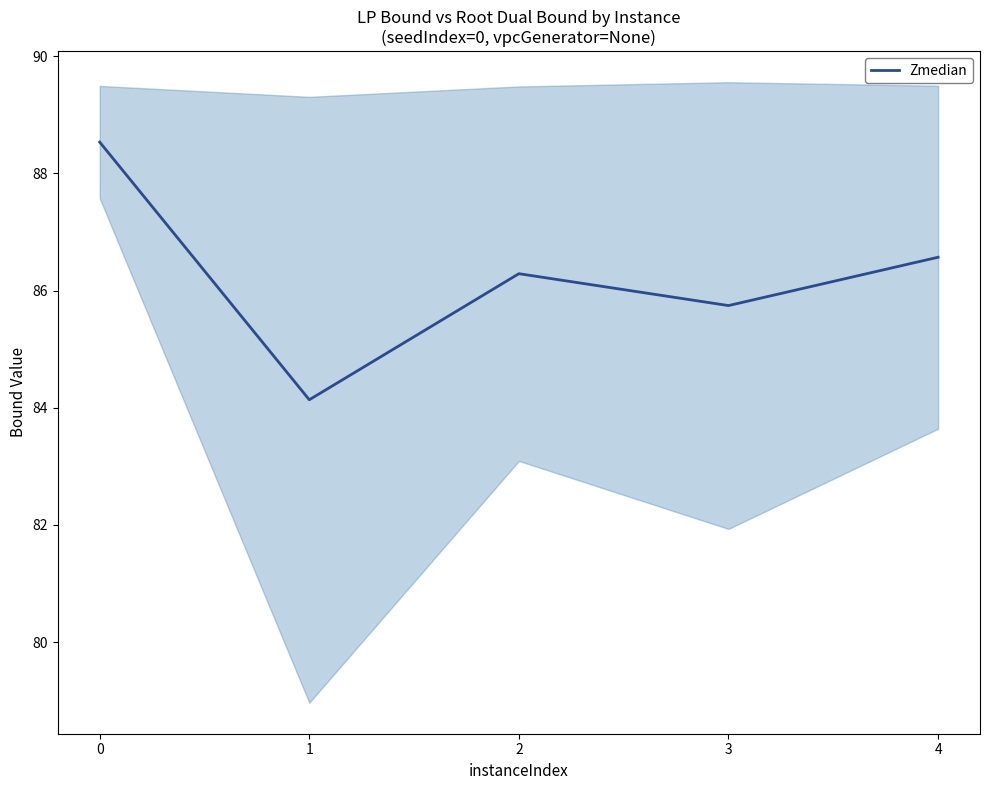

Which category has the lowest value across all series?

1